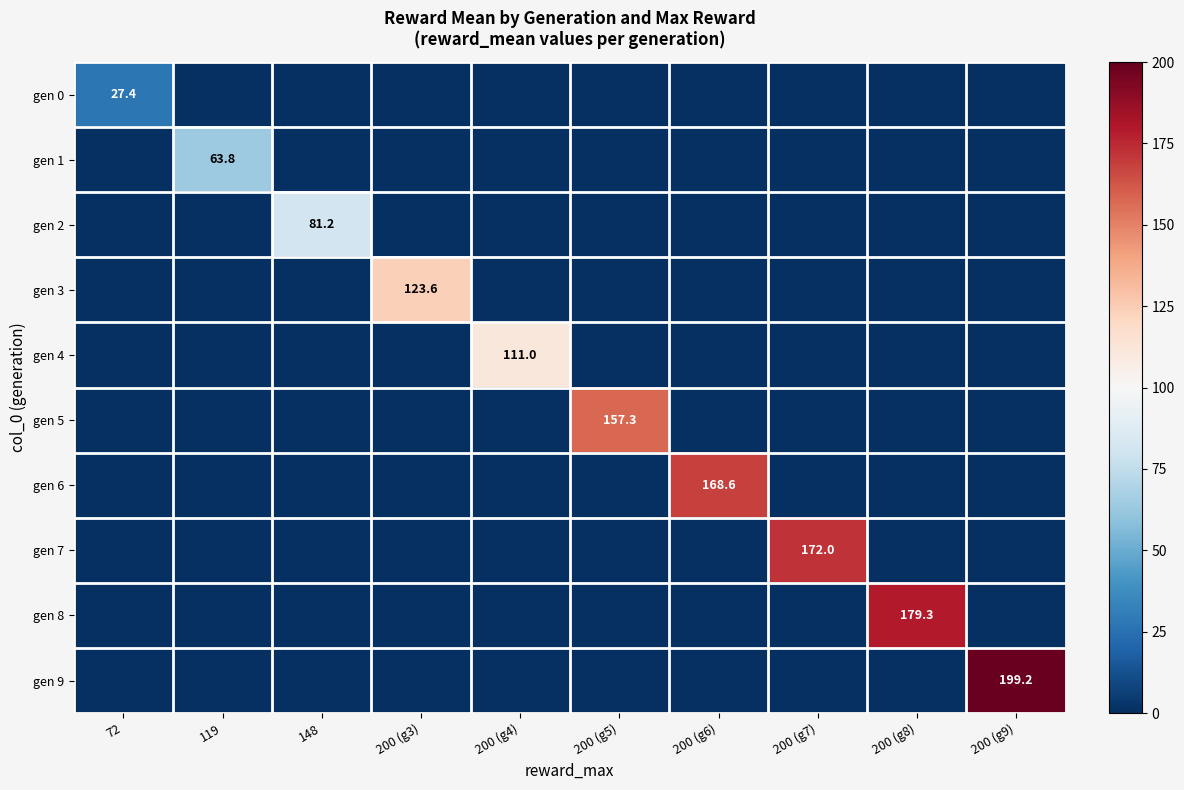

True or false: gen 9 has a value of 199.2 at 200 (g9).

True